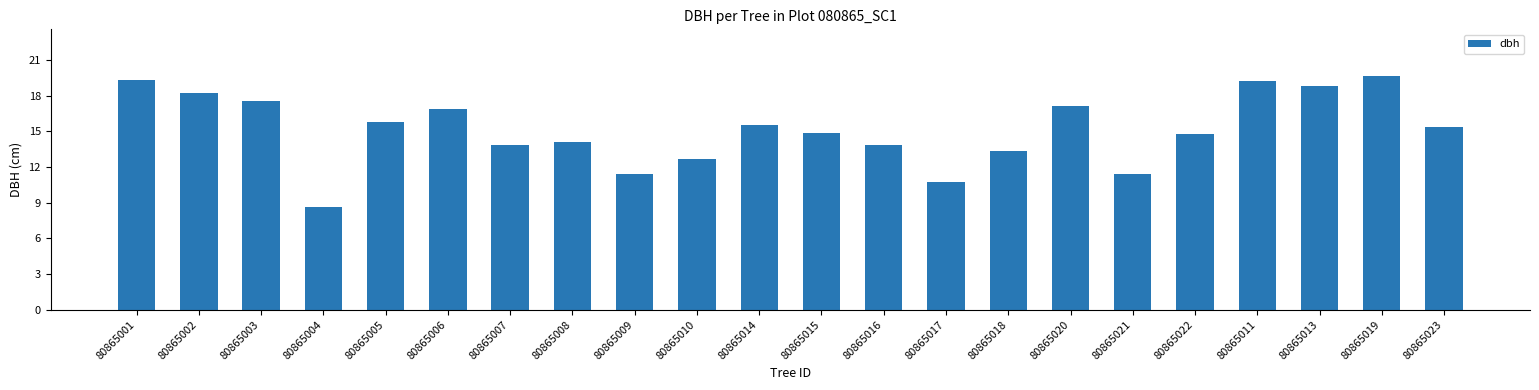

What is the label of the 22nd bar from the right?

80865001